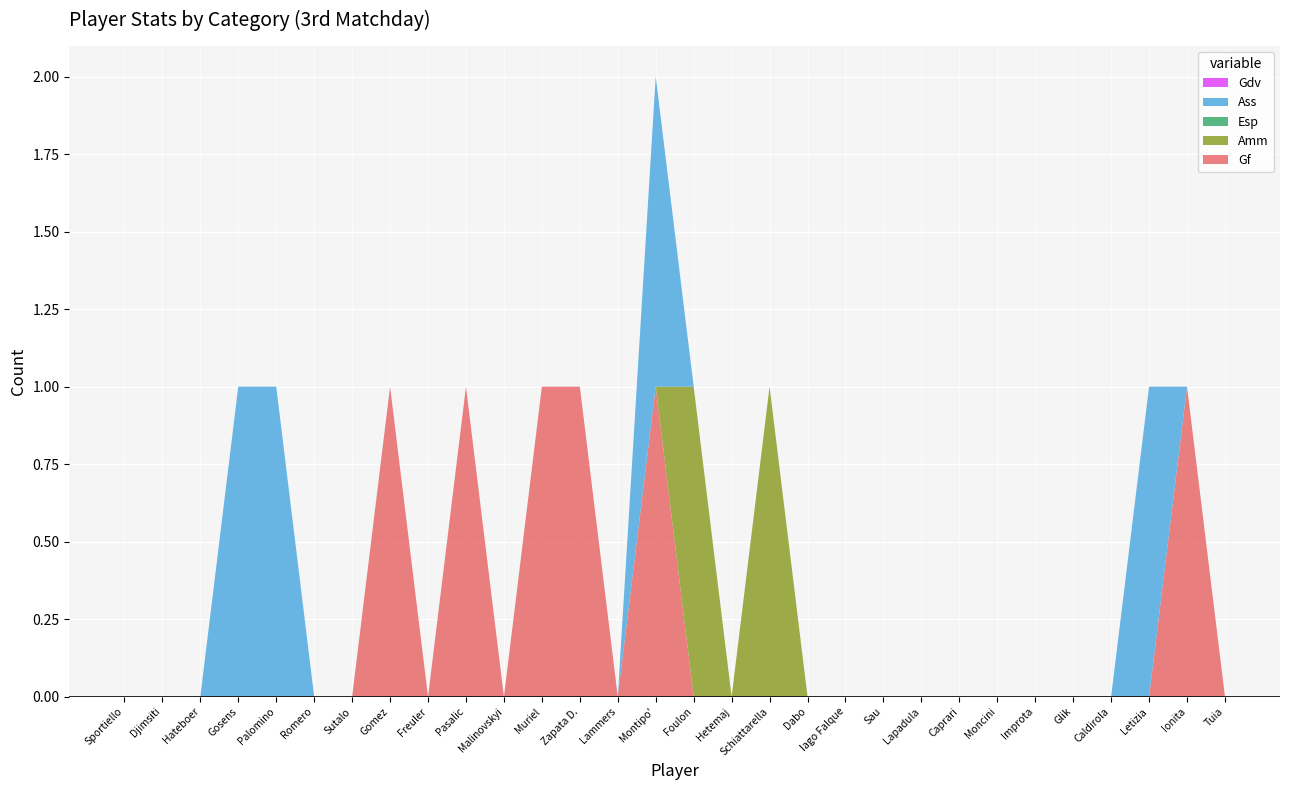

Reading left to right, list all the values displayed in this chart.

Gf: Sportiello=0	Djimsiti=0	Hateboer=0	Gosens=0	Palomino=0	Romero=0	Sutalo=0	Gomez=1	Freuler=0	Pasalic=1	Malinovskyi=0	Muriel=1	Zapata D.=1	Lammers=0	Montipo'=1	Foulon=0	Hetemaj=0	Schiattarella=0	Dabo=0	Iago Falque=0	Sau=0	Lapadula=0	Caprari=0	Moncini=0	Improta=0	Glik=0	Caldirola=0	Letizia=0	Ionita=1	Tuia=0
Amm: Sportiello=0	Djimsiti=0	Hateboer=0	Gosens=0	Palomino=0	Romero=0	Sutalo=0	Gomez=0	Freuler=0	Pasalic=0	Malinovskyi=0	Muriel=0	Zapata D.=0	Lammers=0	Montipo'=0	Foulon=1	Hetemaj=0	Schiattarella=1	Dabo=0	Iago Falque=0	Sau=0	Lapadula=0	Caprari=0	Moncini=0	Improta=0	Glik=0	Caldirola=0	Letizia=0	Ionita=0	Tuia=0
Esp: Sportiello=0	Djimsiti=0	Hateboer=0	Gosens=0	Palomino=0	Romero=0	Sutalo=0	Gomez=0	Freuler=0	Pasalic=0	Malinovskyi=0	Muriel=0	Zapata D.=0	Lammers=0	Montipo'=0	Foulon=0	Hetemaj=0	Schiattarella=0	Dabo=0	Iago Falque=0	Sau=0	Lapadula=0	Caprari=0	Moncini=0	Improta=0	Glik=0	Caldirola=0	Letizia=0	Ionita=0	Tuia=0
Ass: Sportiello=0	Djimsiti=0	Hateboer=0	Gosens=1	Palomino=1	Romero=0	Sutalo=0	Gomez=0	Freuler=0	Pasalic=0	Malinovskyi=0	Muriel=0	Zapata D.=0	Lammers=0	Montipo'=1	Foulon=0	Hetemaj=0	Schiattarella=0	Dabo=0	Iago Falque=0	Sau=0	Lapadula=0	Caprari=0	Moncini=0	Improta=0	Glik=0	Caldirola=0	Letizia=1	Ionita=0	Tuia=0
Gdv: Sportiello=0	Djimsiti=0	Hateboer=0	Gosens=0	Palomino=0	Romero=0	Sutalo=0	Gomez=0	Freuler=0	Pasalic=0	Malinovskyi=0	Muriel=0	Zapata D.=0	Lammers=0	Montipo'=0	Foulon=0	Hetemaj=0	Schiattarella=0	Dabo=0	Iago Falque=0	Sau=0	Lapadula=0	Caprari=0	Moncini=0	Improta=0	Glik=0	Caldirola=0	Letizia=0	Ionita=0	Tuia=0